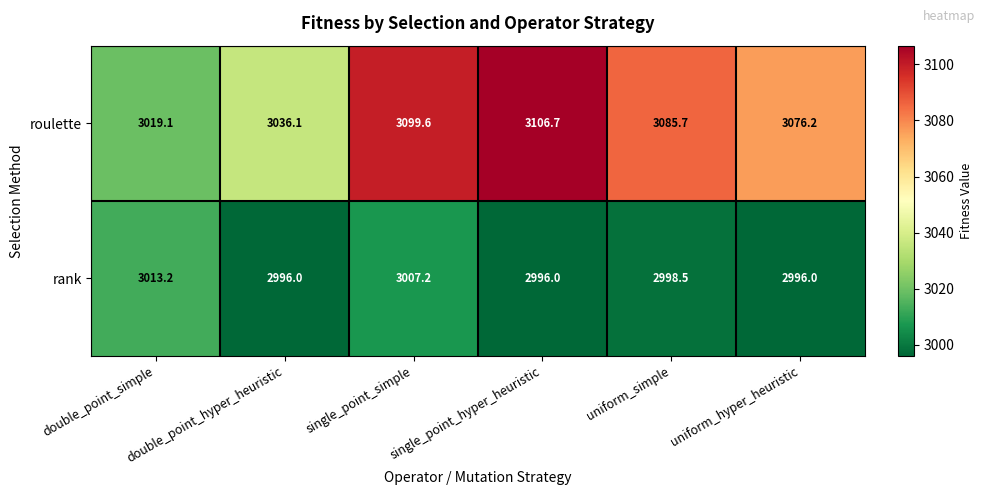

What is the spread (max minus min) of values at single_point_hyper_heuristic?

110.7